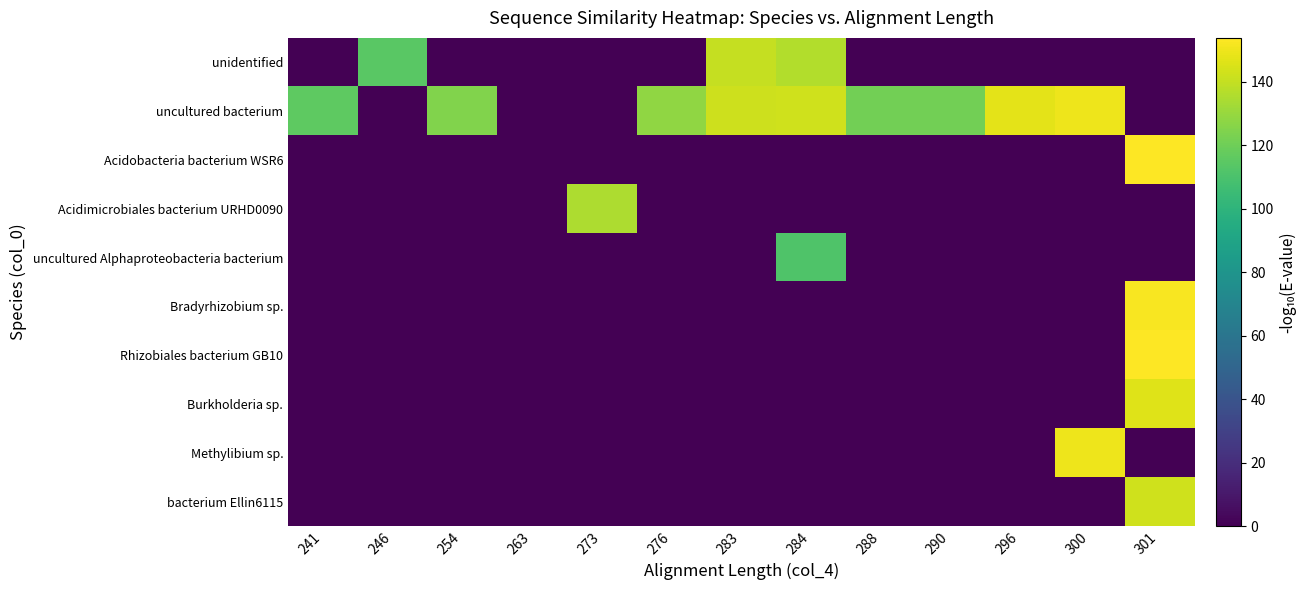

Reading right to left, what are all the values shown in this chart?

unidentified: 301=0.0	300=0.0	296=0.0	290=0.0	288=0.0	284=136.1	283=140.5	276=0.0	273=0.0	263=0.0	254=0.0	246=114.5	241=0.0
uncultured bacterium: 301=0.0	300=150.0	296=147.8	290=121.1	288=121.1	284=142.7	283=142.2	276=128.3	273=0.0	263=0.0	254=124.5	246=0.0	241=115.6
Acidobacteria bacterium WSR6: 301=153.9	300=0.0	296=0.0	290=0.0	288=0.0	284=0.0	283=0.0	276=0.0	273=0.0	263=0.0	254=0.0	246=0.0	241=0.0
Acidimicrobiales bacterium URHD0090: 301=0.0	300=0.0	296=0.0	290=0.0	288=0.0	284=0.0	283=0.0	276=0.0	273=135.0	263=0.0	254=0.0	246=0.0	241=0.0
uncultured Alphaproteobacteria bacterium: 301=0.0	300=0.0	296=0.0	290=0.0	288=0.0	284=111.7	283=0.0	276=0.0	273=0.0	263=0.0	254=0.0	246=0.0	241=0.0
Bradyrhizobium sp.: 301=152.2	300=0.0	296=0.0	290=0.0	288=0.0	284=0.0	283=0.0	276=0.0	273=0.0	263=0.0	254=0.0	246=0.0	241=0.0
Rhizobiales bacterium GB10: 301=153.9	300=0.0	296=0.0	290=0.0	288=0.0	284=0.0	283=0.0	276=0.0	273=0.0	263=0.0	254=0.0	246=0.0	241=0.0
Burkholderia sp.: 301=146.6	300=0.0	296=0.0	290=0.0	288=0.0	284=0.0	283=0.0	276=0.0	273=0.0	263=0.0	254=0.0	246=0.0	241=0.0
Methylibium sp.: 301=0.0	300=150.0	296=0.0	290=0.0	288=0.0	284=0.0	283=0.0	276=0.0	273=0.0	263=0.0	254=0.0	246=0.0	241=0.0
bacterium Ellin6115: 301=142.8	300=0.0	296=0.0	290=0.0	288=0.0	284=0.0	283=0.0	276=0.0	273=0.0	263=0.0	254=0.0	246=0.0	241=0.0